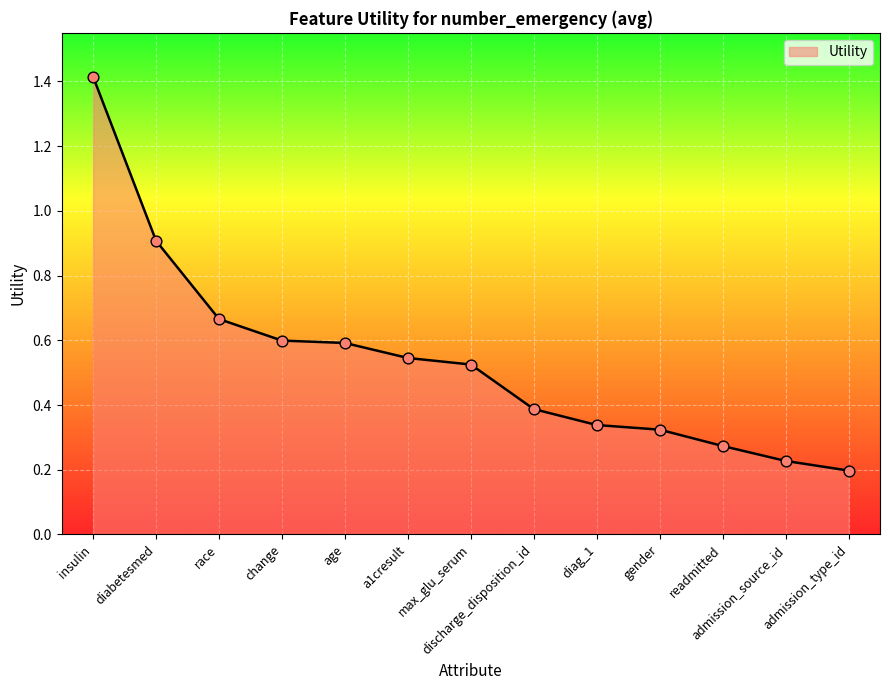

Which has a higher value, insulin or diag_1?

insulin